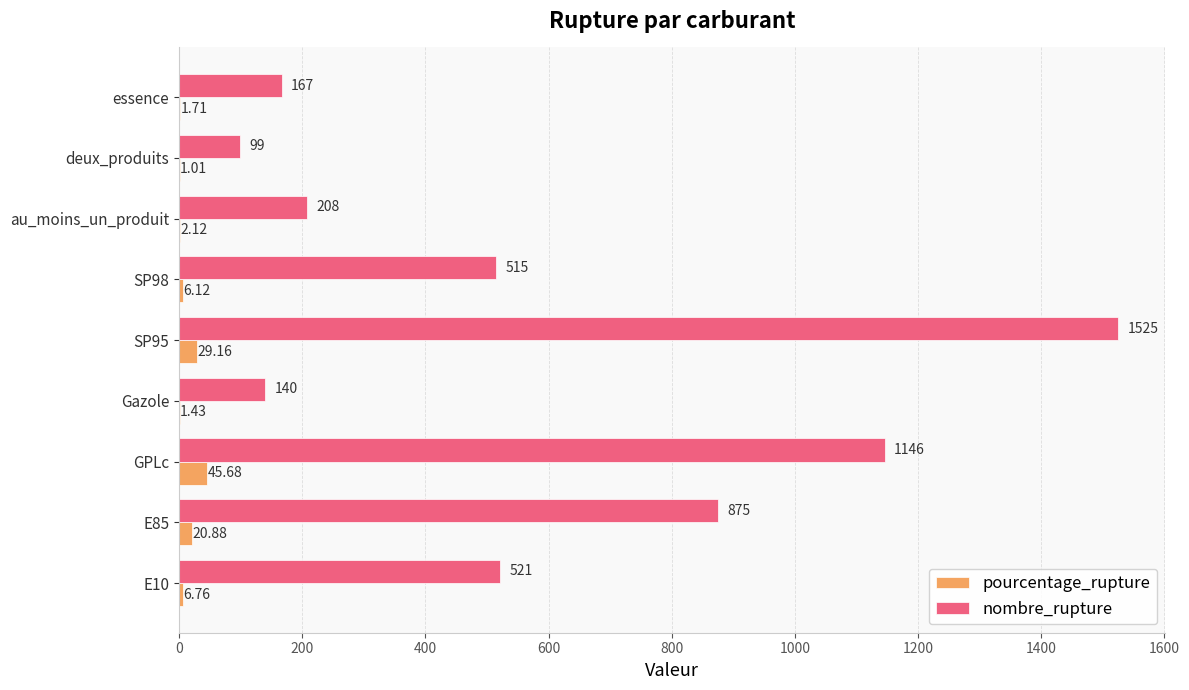

How many data points does each series have?

9